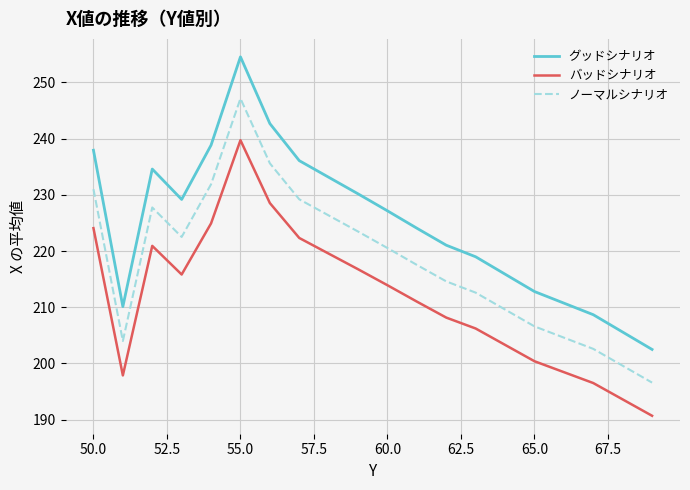

How many lines are shown in the chart?

3